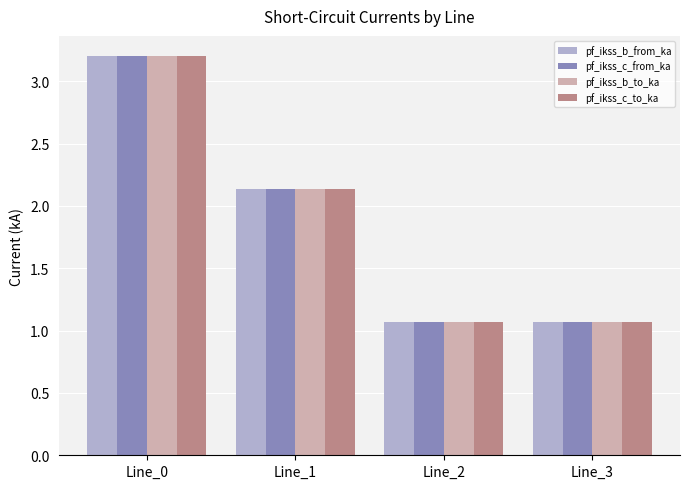

What is the total value across all series at Line_3?

4.3